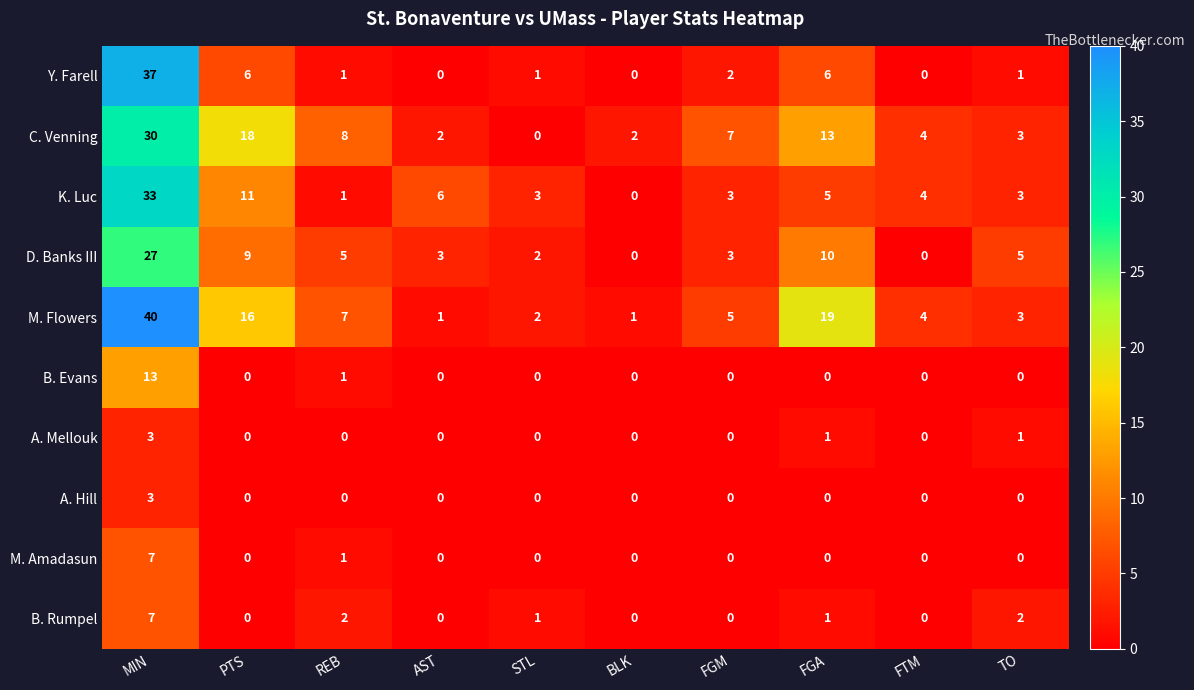

True or false: M. Amadasun has a value of 0 at FGA.

True